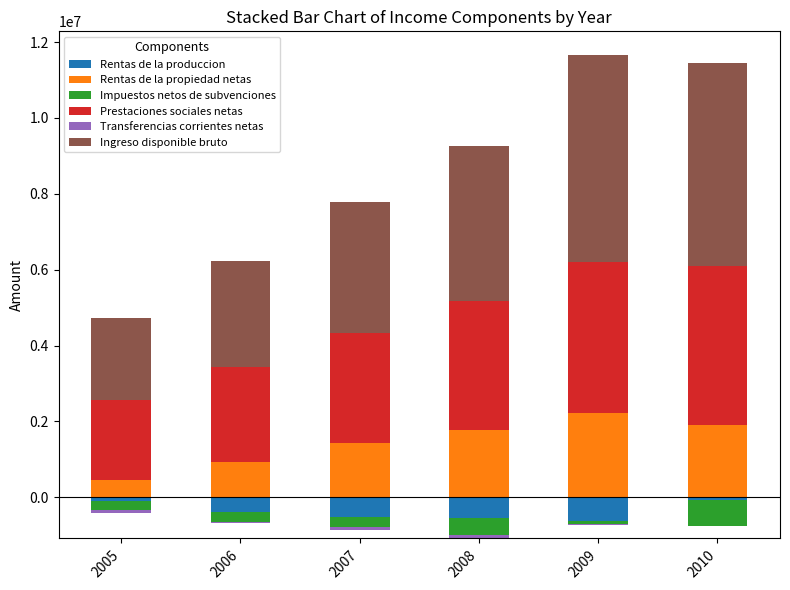

The value of Rentas de la propiedad netas at 2005 is 123783. True or false?

False